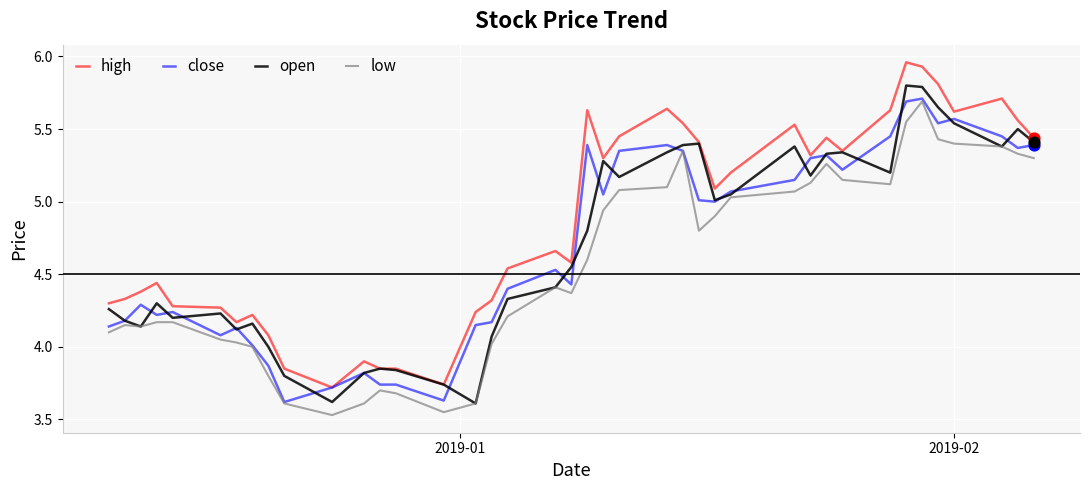

Which series has the largest total across all categories?

high